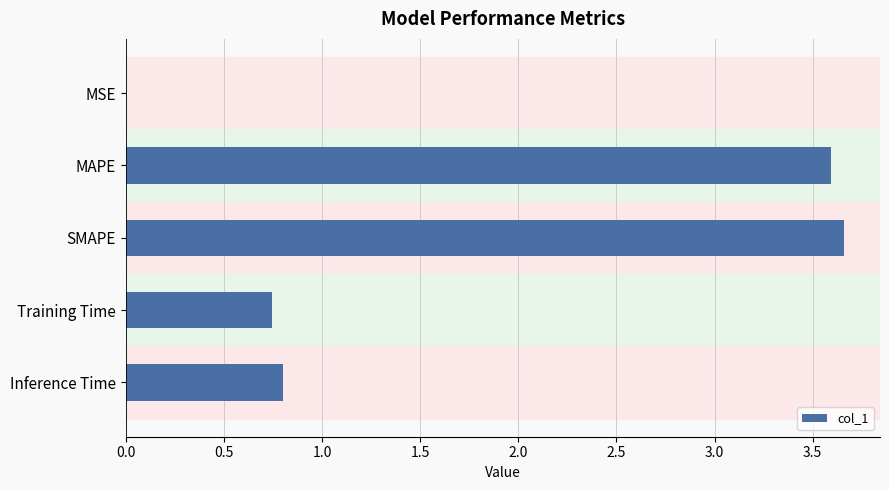

The chart shows a value of 1.3 at Inference Time. True or false?

False